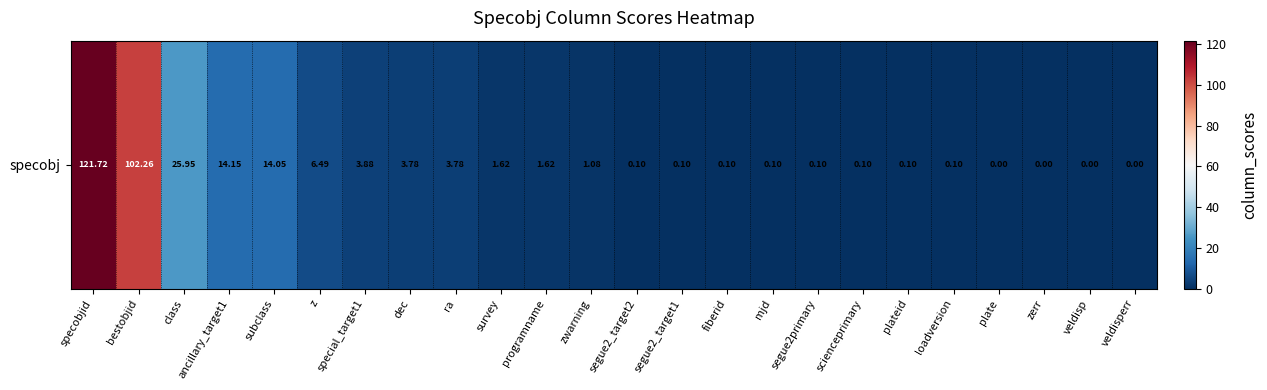

What is the sum of all values?

301.2